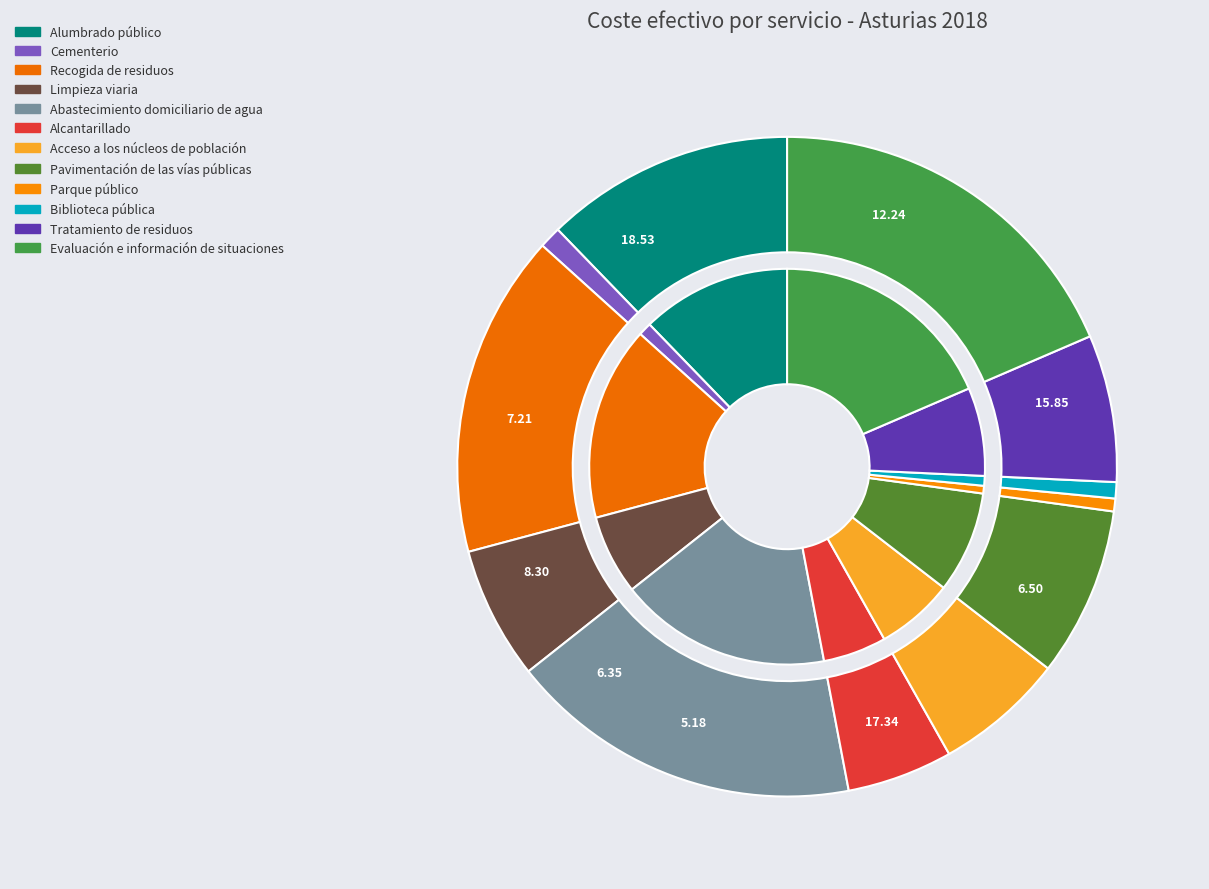

Does any single category account for the majority?

No